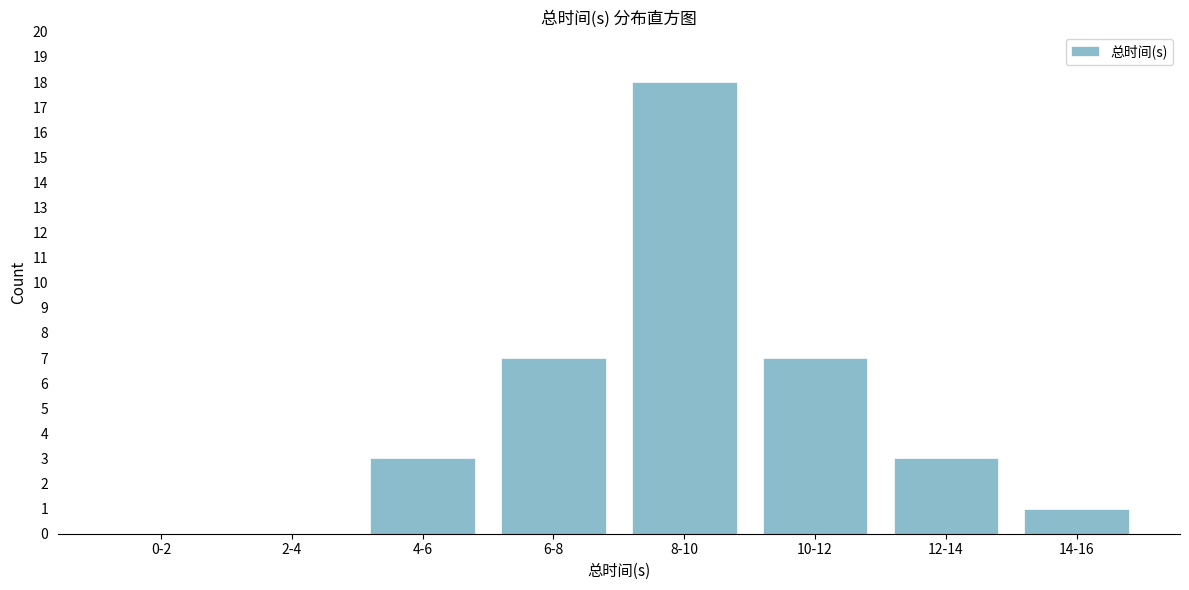

Reading left to right, transcribe all the data shown in this chart.

0-2=0	2-4=0	4-6=3	6-8=7	8-10=18	10-12=7	12-14=3	14-16=1